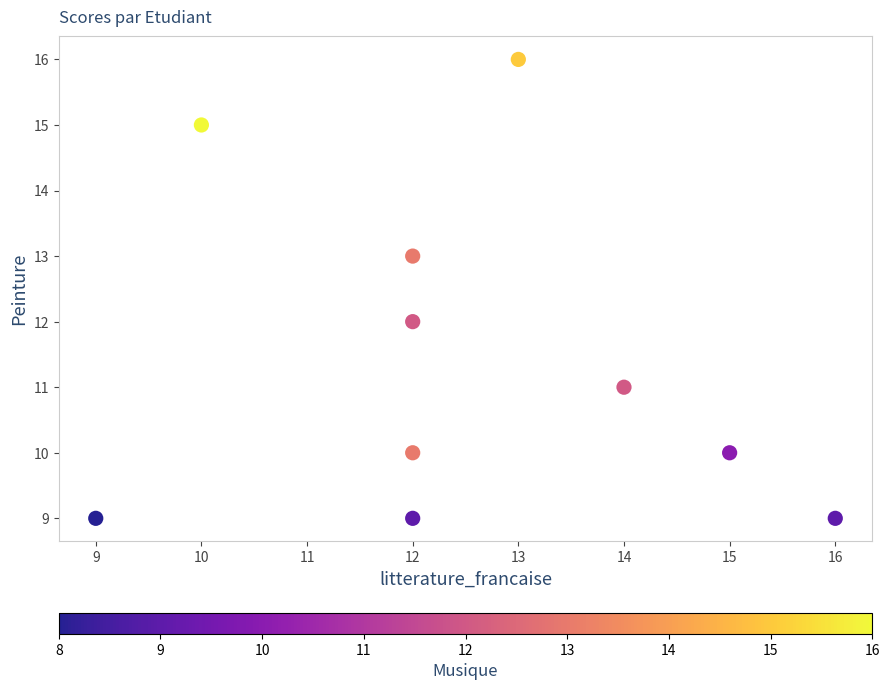

What is the average X value?

12